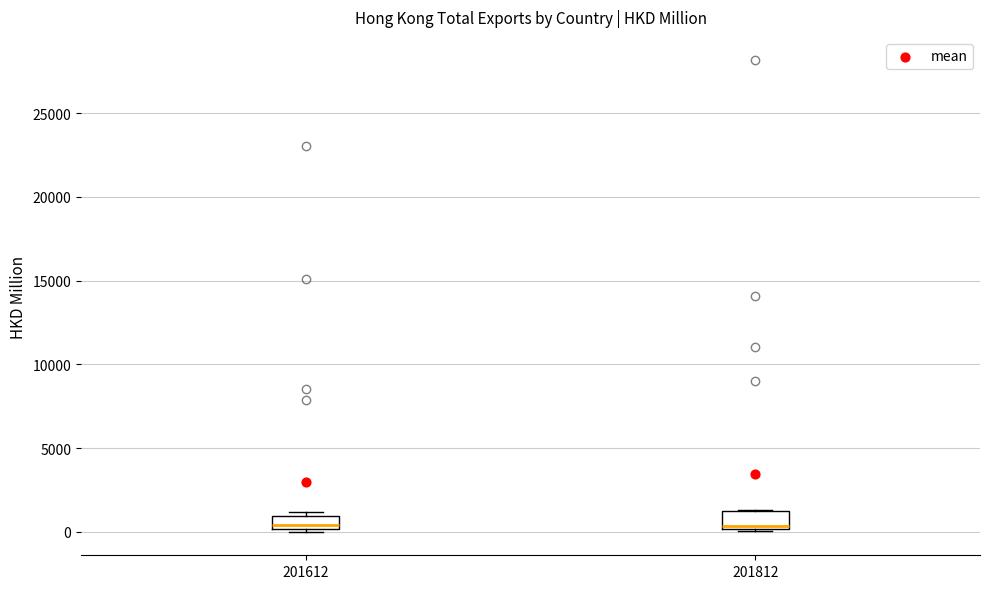

Reading left to right, read every box against the y-axis: the position of its median line, the range the box covers, and the ends of its whiskers. The values are not printed on the chart, so give them approximately, as read against the axis.

201612: median 500, box 0 to 1000, whiskers 0 to 1000 (just above the box's upper edge)
201812: median 500, box 0 to 1000, whiskers 0 to 1500